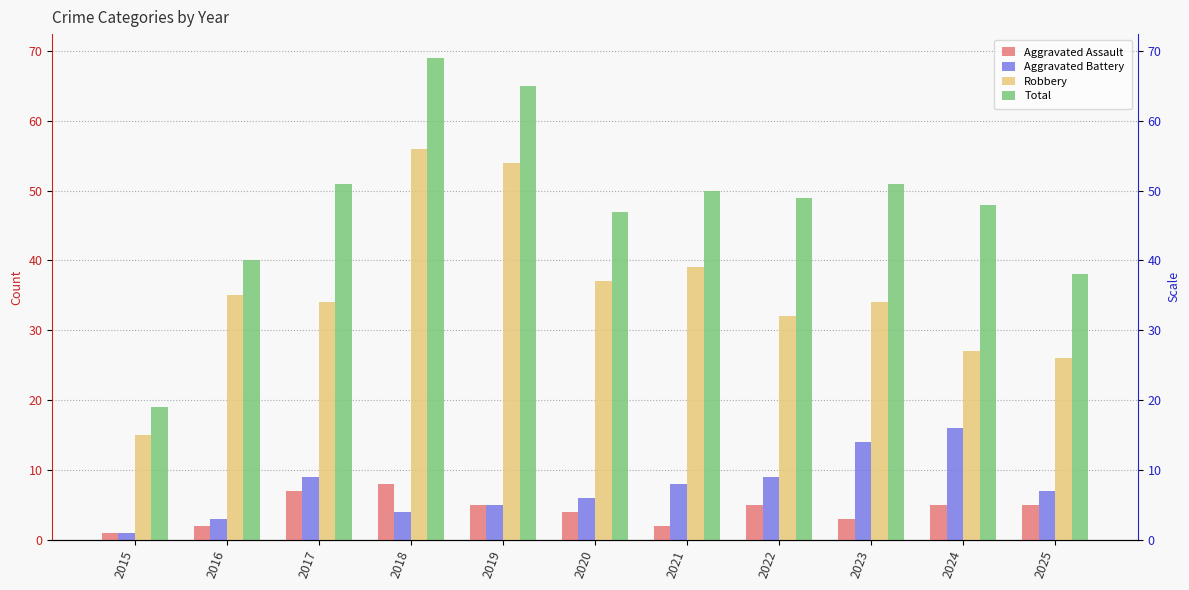

What is the minimum value shown in the chart?

1